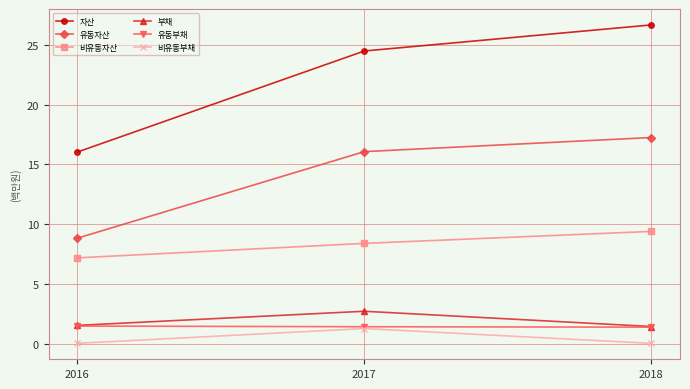

Where is 자산 nearest to the value 21?

2017